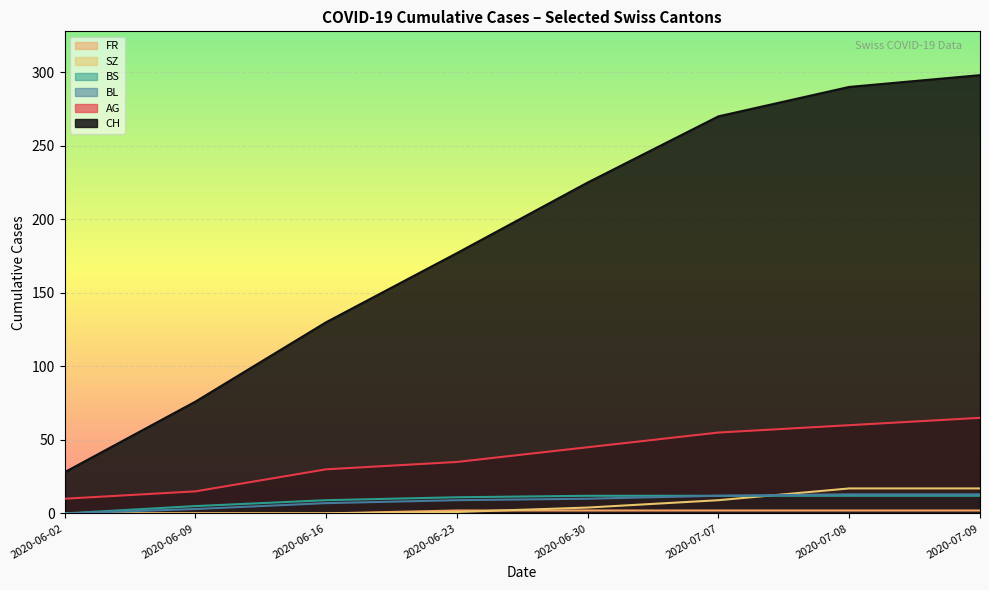

How many lines are shown in the chart?

6